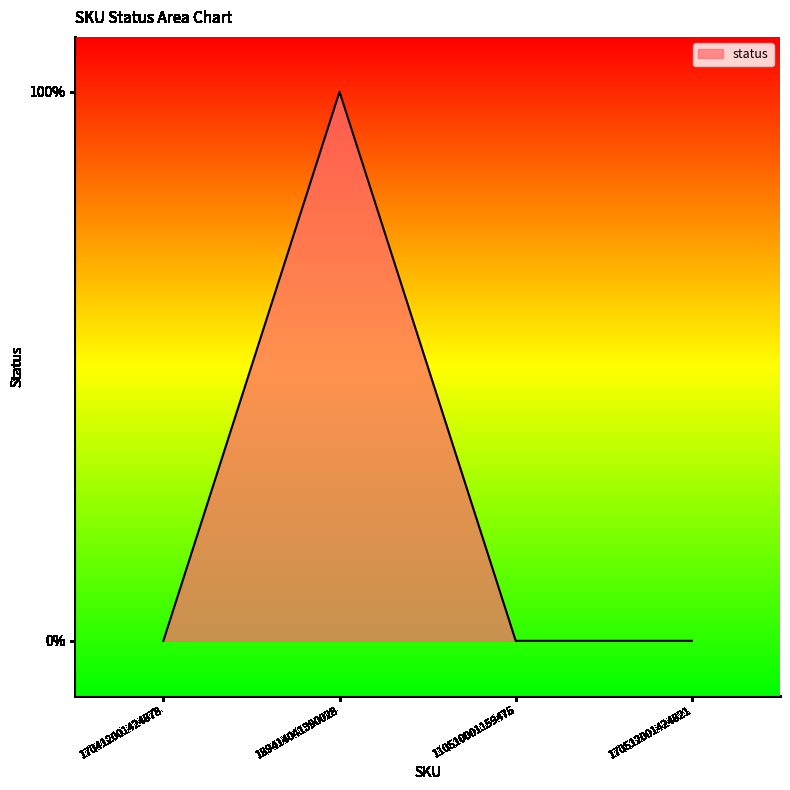

List the labels in order of value, smallest first.

170412001424878, 110510001159475, 170512001424821, 189414041390028